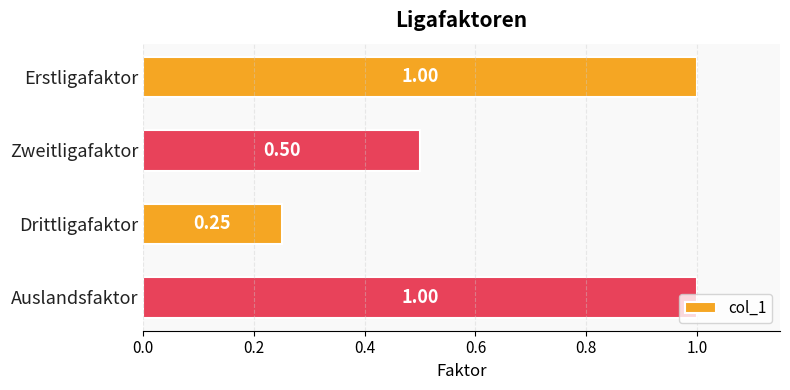

What is the change in value from Erstligafaktor to Zweitligafaktor?

-0.5